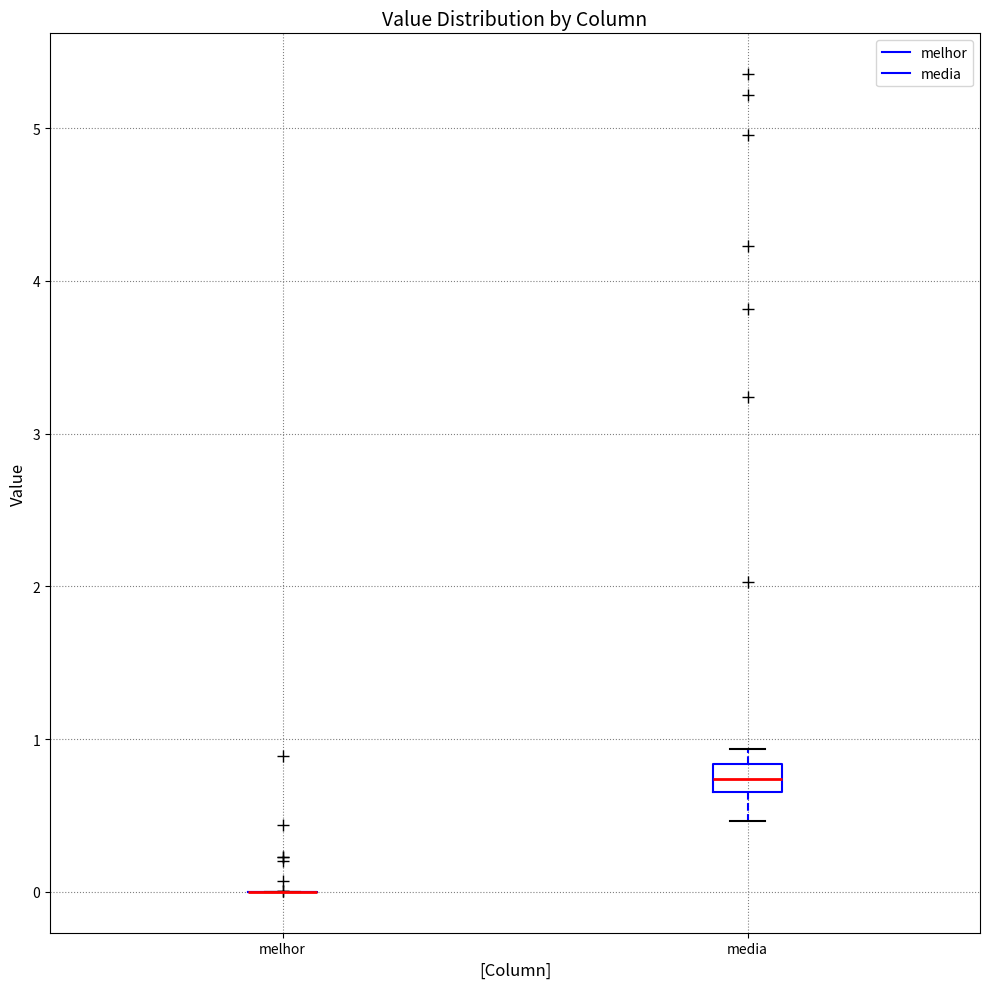

Reading left to right, transcribe this box plot: for each box, give where its median line is, the range the box spans, and where its two whiskers end, as read against the y-axis. The values are not printed on the chart, so give them approximately, as read against the axis.

melhor: box collapsed to a line at 0.0, whiskers 0.0 to 0.0
media: median 0.7 (inside the box), box 0.7 to 0.8, whiskers 0.5 to 0.9